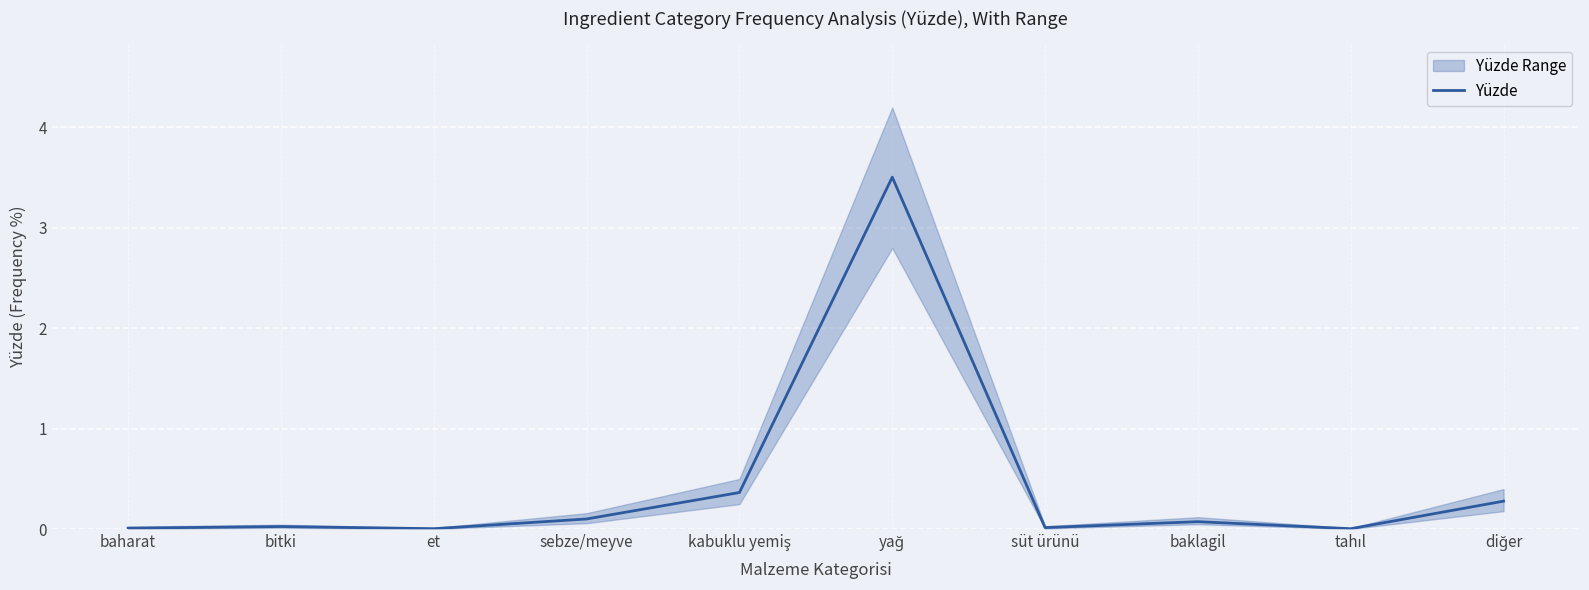

What position from the right is tahıl?

2